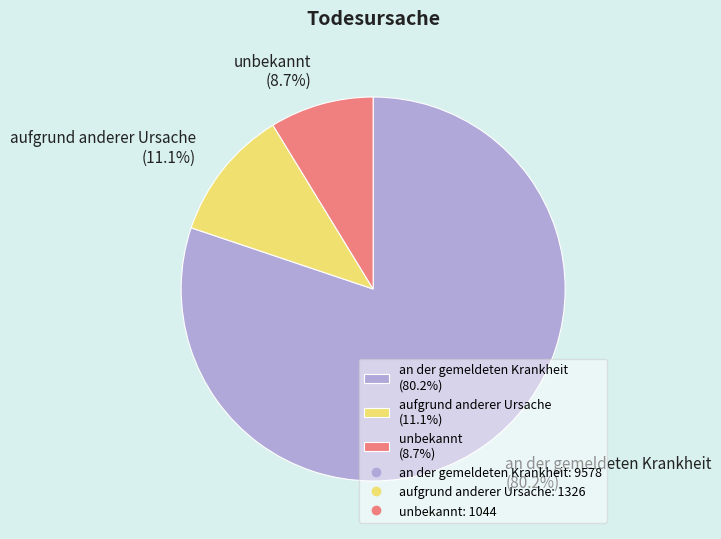

Is it true that an der gemeldeten Krankheit is 80% of the pie?

True